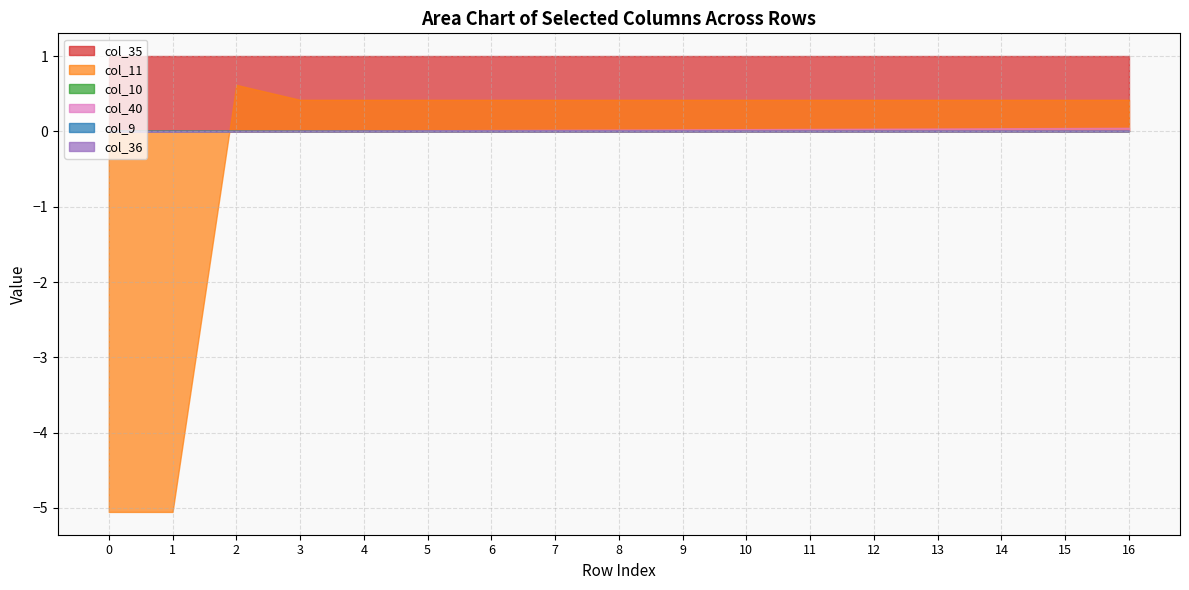

At how many categories does at least one series exceed -3?

17